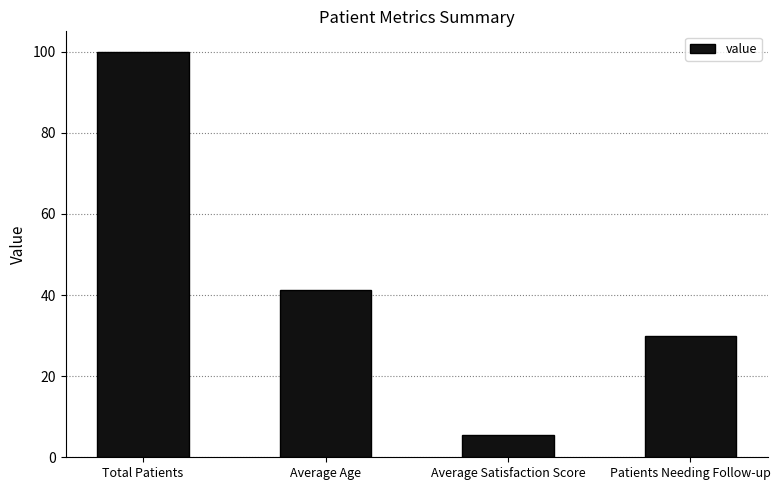

Count the values in the range 30 to 100.

3